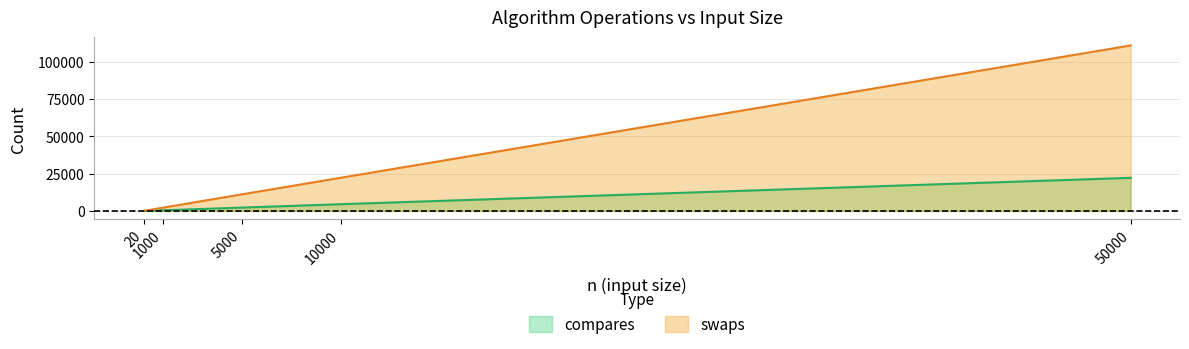

How many values in the swaps series are below 11166?

2